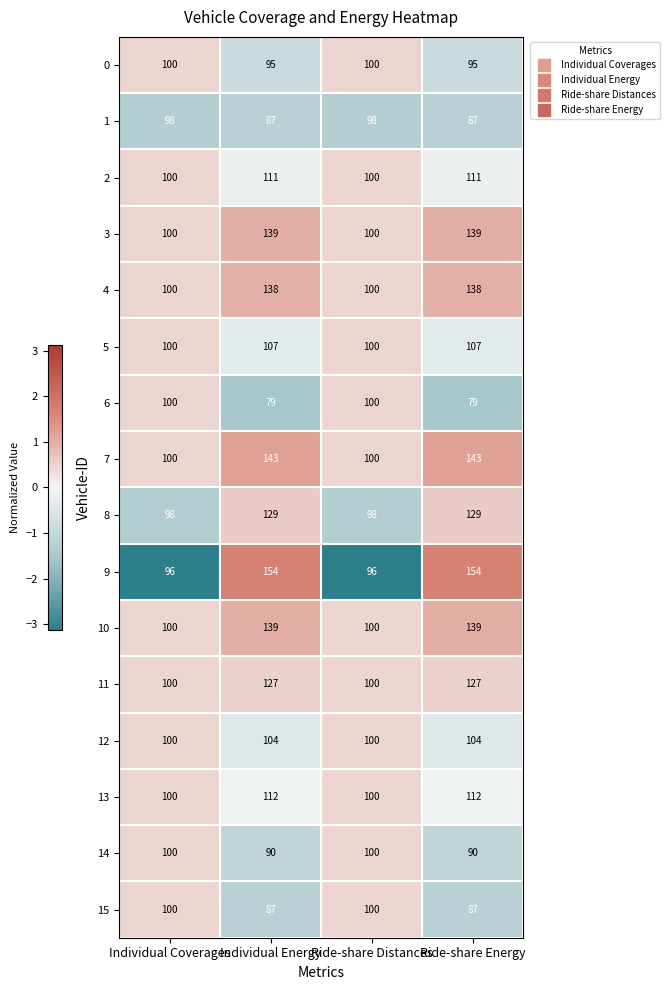

What is the greatest value displayed?

154